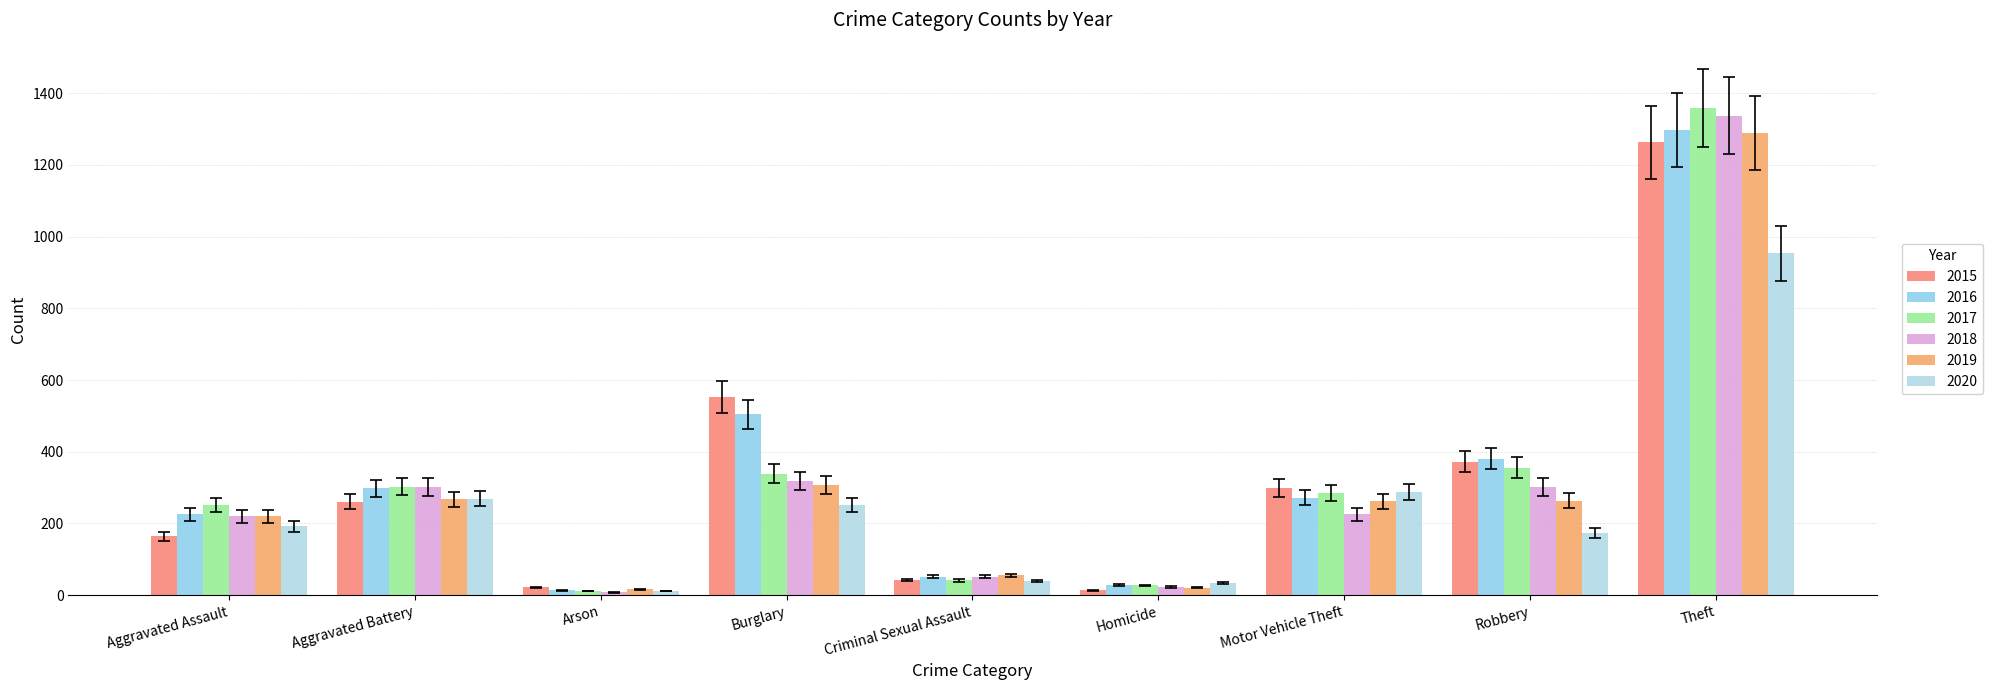

How many bars are there in total?

54